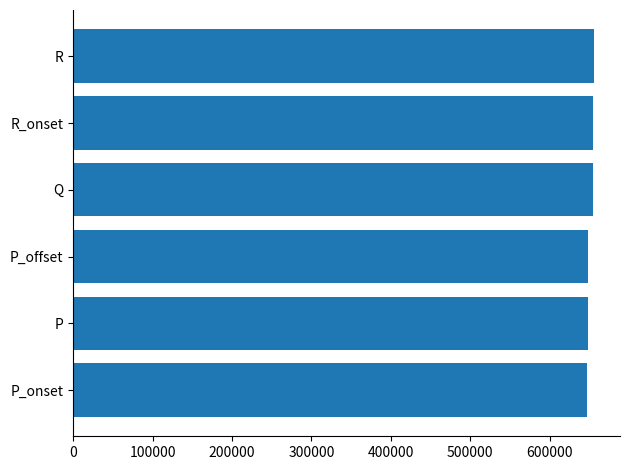

Approximately how many times larger is the value at R_onset compared to P_onset?

1.0